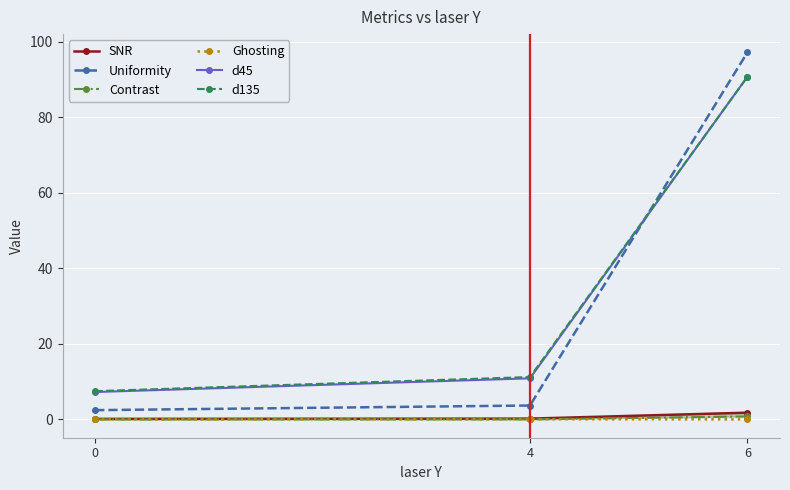

What is the value of the d45 point at the 3rd from the left?

90.7